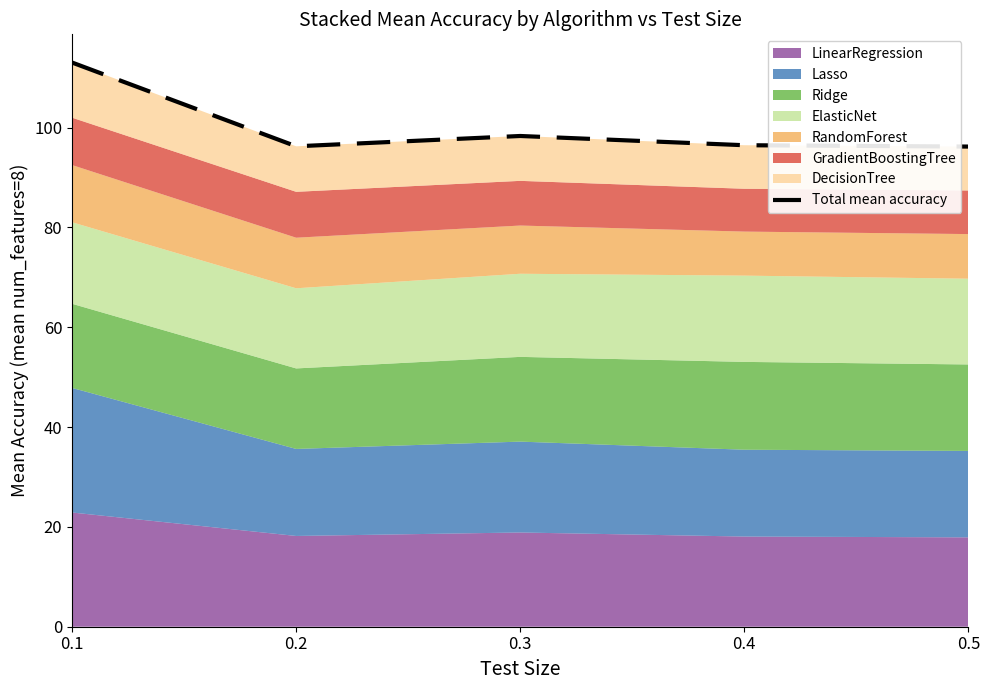

How many interior local peaks (higher than both neighbors) does the data have?

1